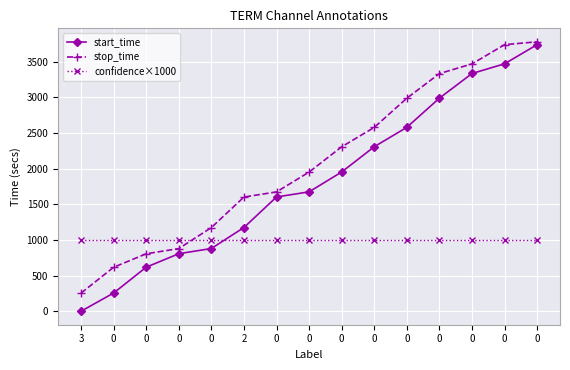

How many values in the stop_time series are below 1951?

7